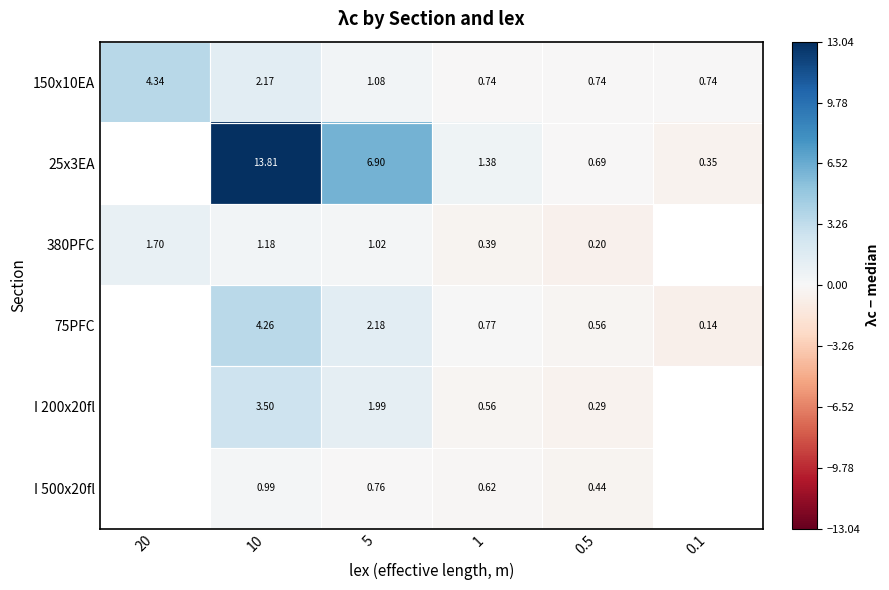

At 0.5, list the series in order from largest to smallest.

150x10EA, 25x3EA, 75PFC, I 500x20fl, I 200x20fl, 380PFC